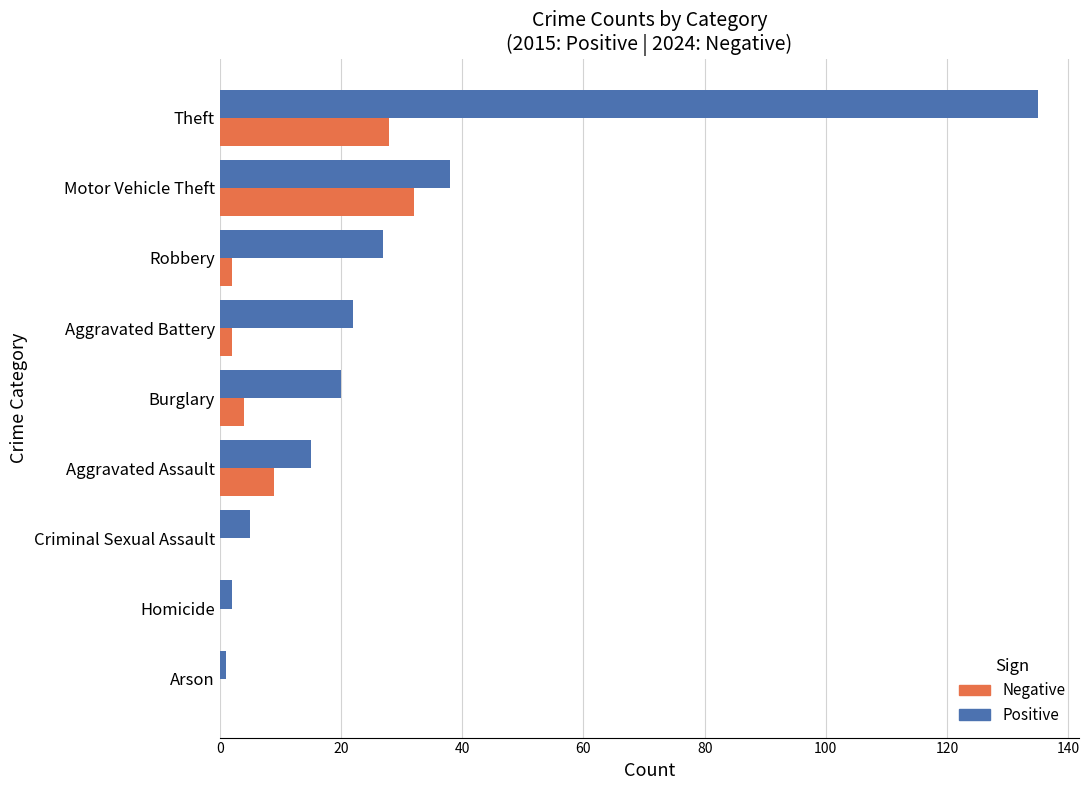

Read the Positive value at Motor Vehicle Theft.

38